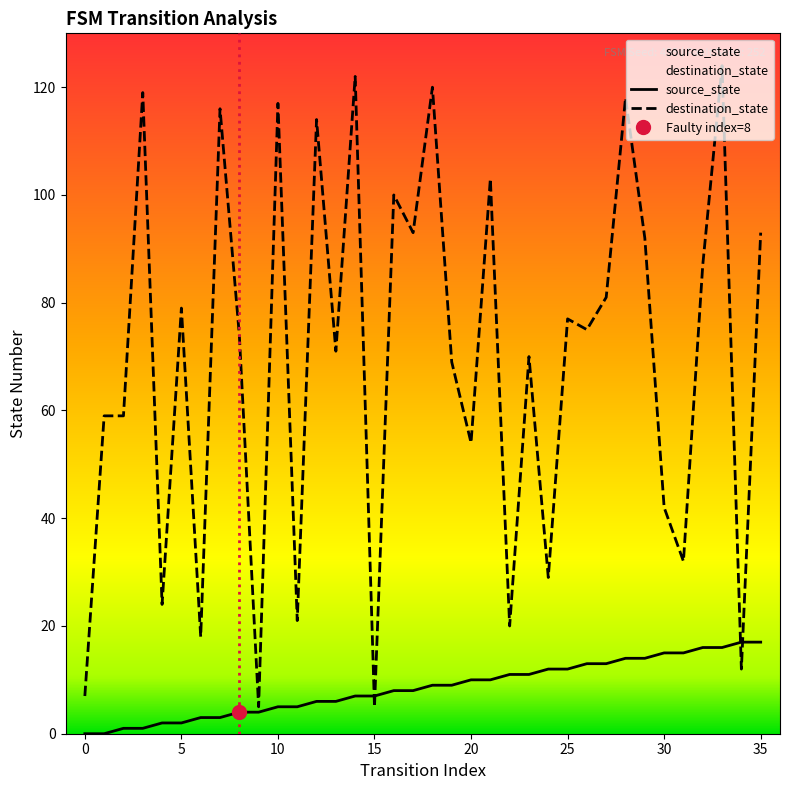

What is the difference between the highest and lowest values at 26?

62